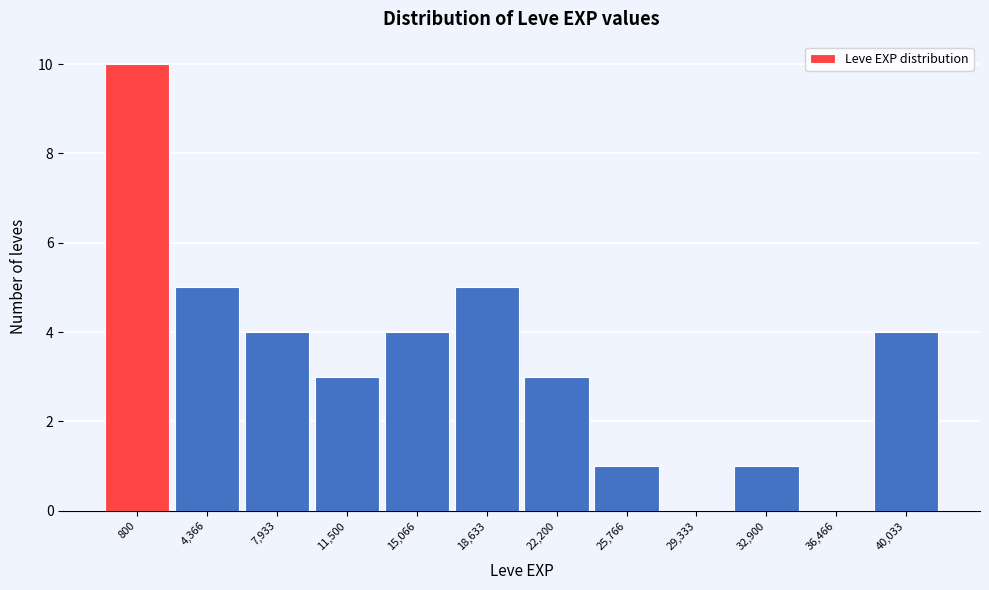

Reading left to right, extract all data points from this chart.

800=10	4,366=5	7,933=4	11,500=3	15,066=4	18,633=5	22,200=3	25,766=1	29,333=0	32,900=1	36,466=0	40,033=4